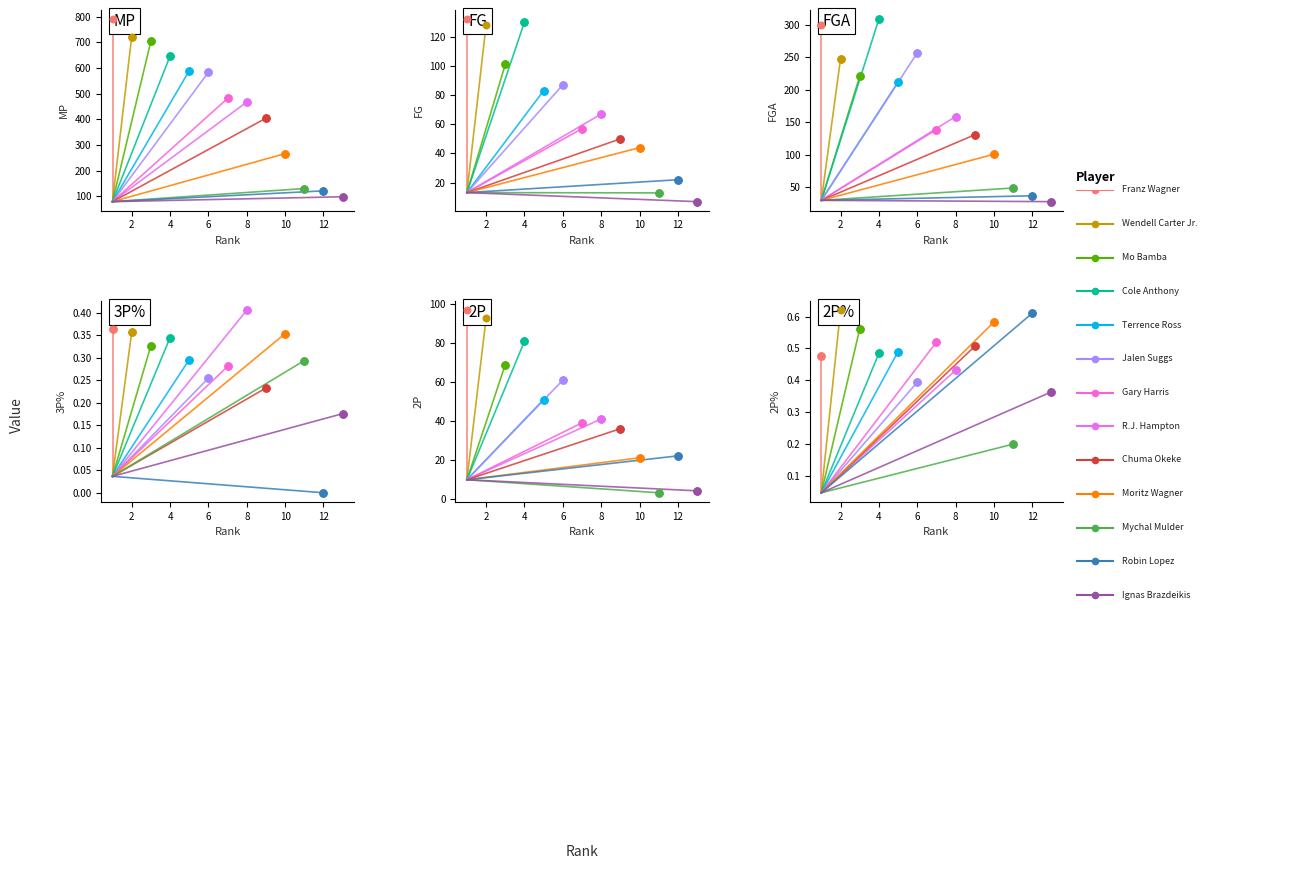

Which series has the largest Y range (max minus min)?

MP